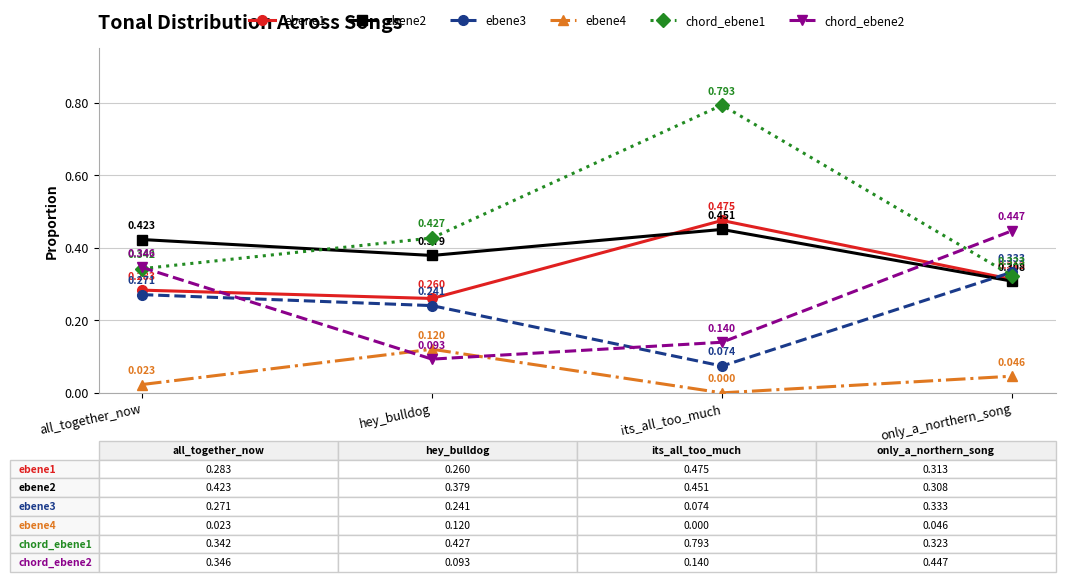

Which label corresponds to the smallest value in the chart?

its_all_too_much